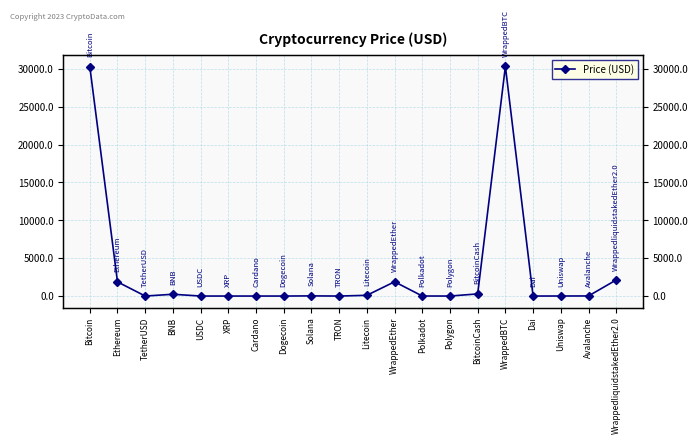

Which label corresponds to the largest value in the chart?

WrappedBTC